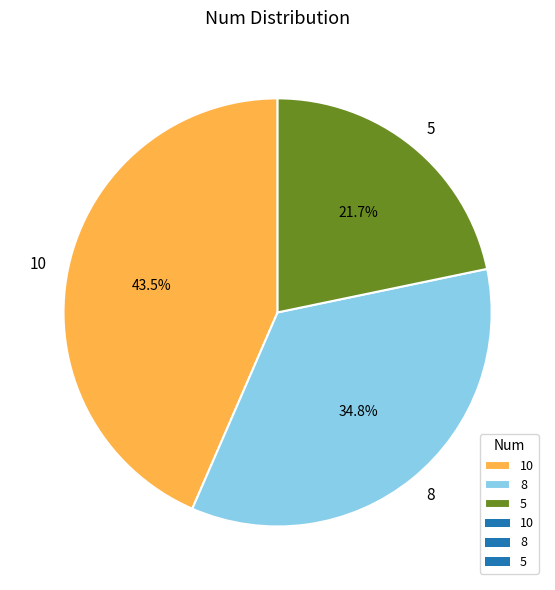

Rank the categories by value from highest to lowest.

10, 8, 5